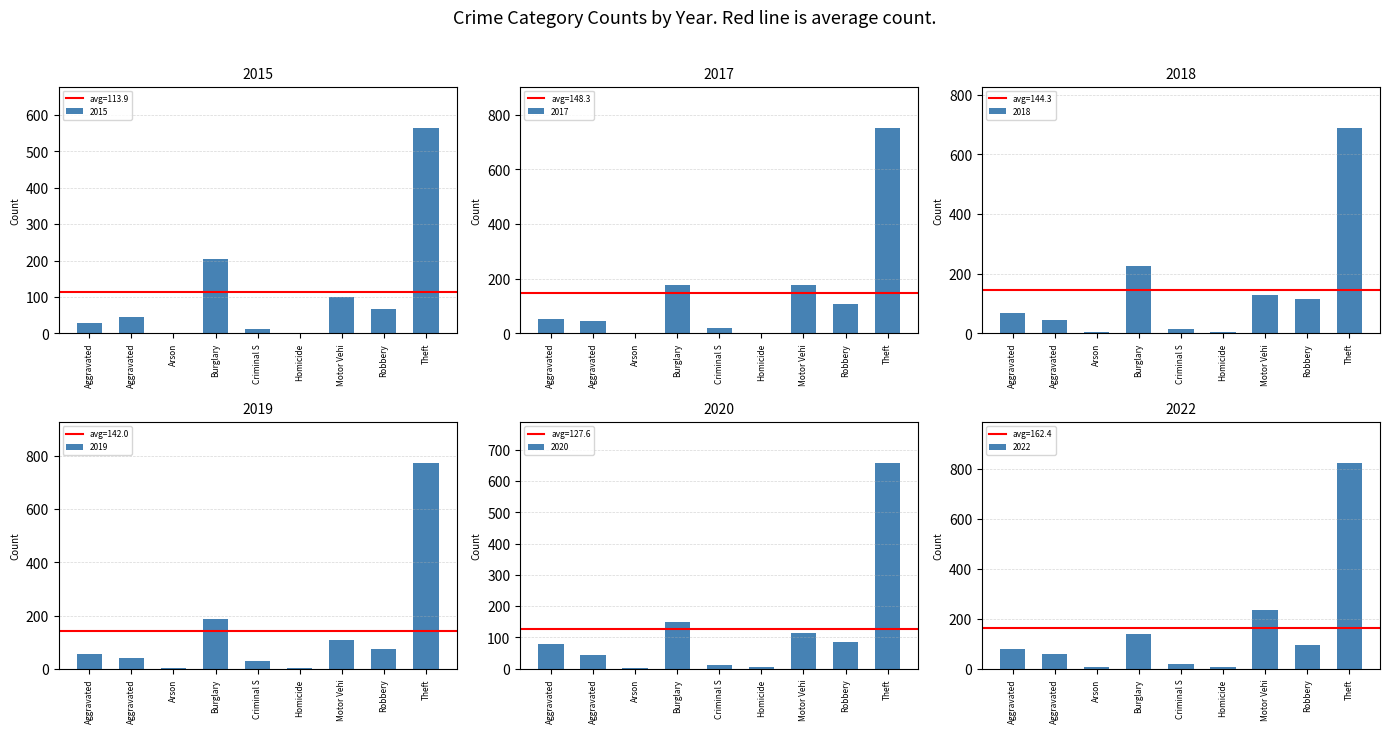

Where is 2020 nearest to the value 330?

Burglary